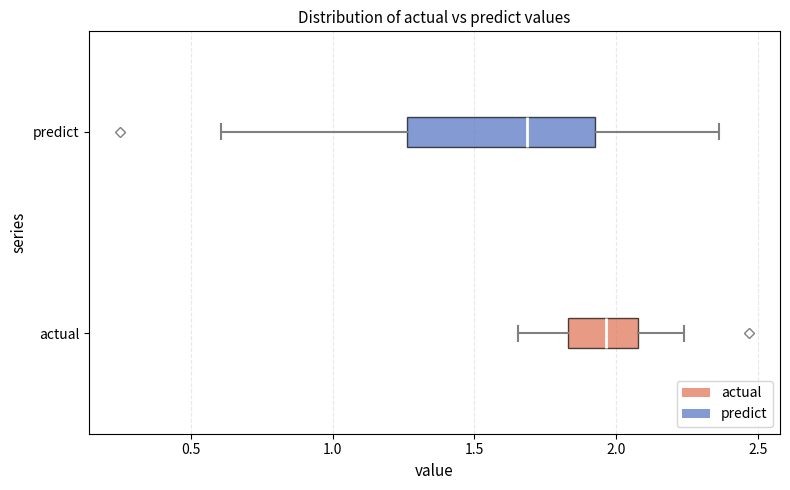

Where does the median line of the box for predict sit on the x-axis? The values are not printed on the chart, so give them approximately, as read against the axis.

1.70